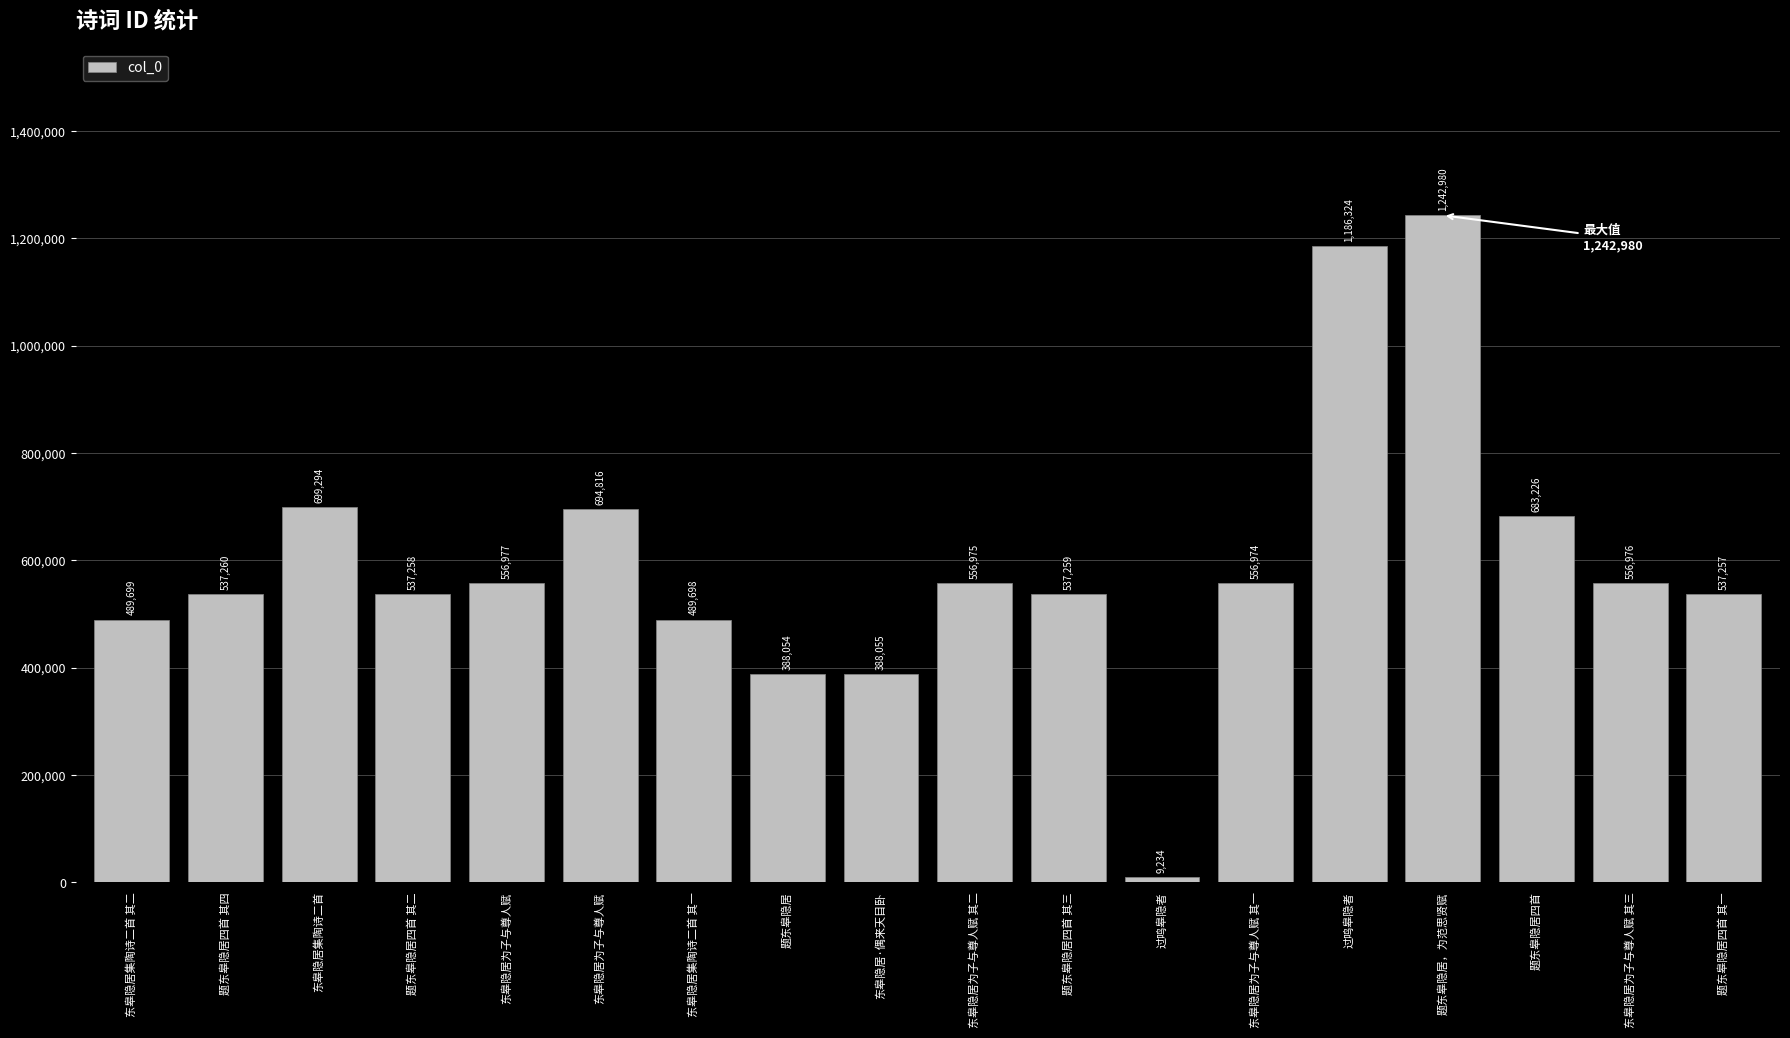

What is the maximum value shown in the chart?

1242980